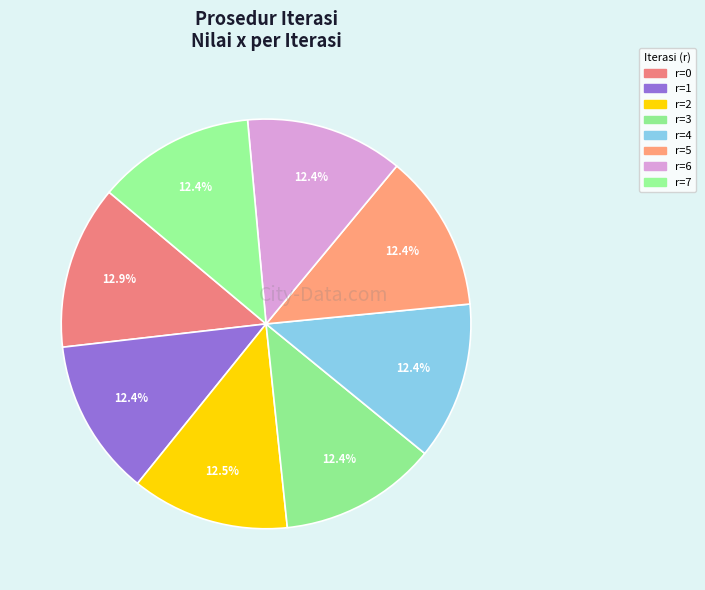

Which category has the smallest portion of the pie?

1